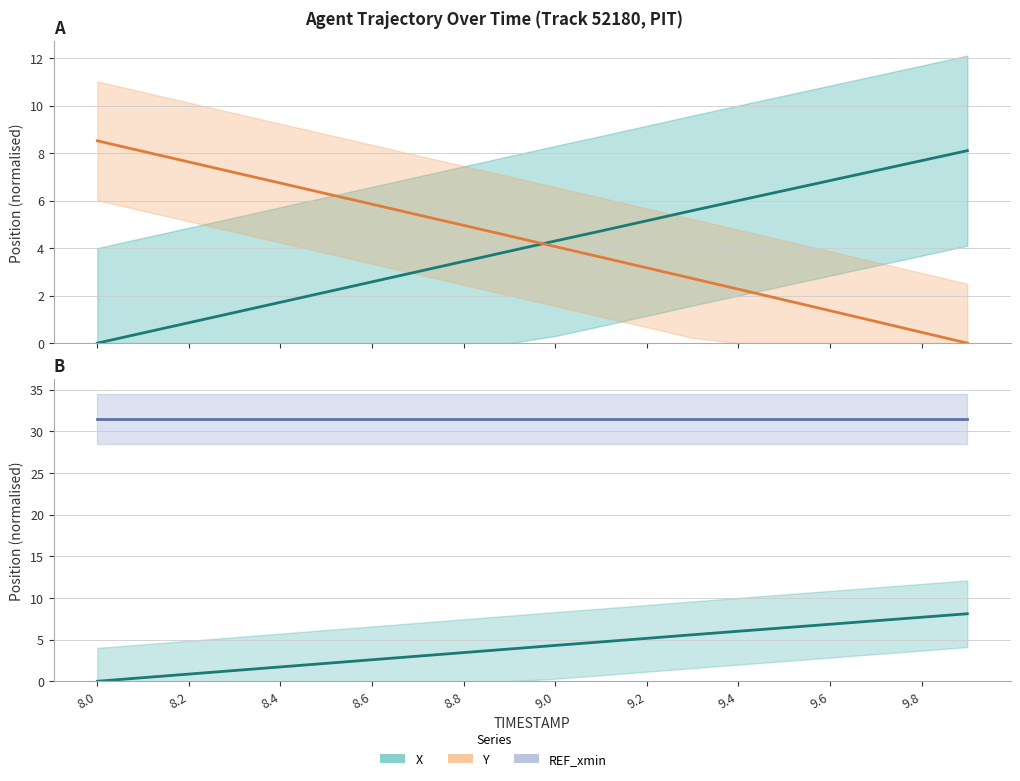

Which label corresponds to the smallest value in the chart?

8.0